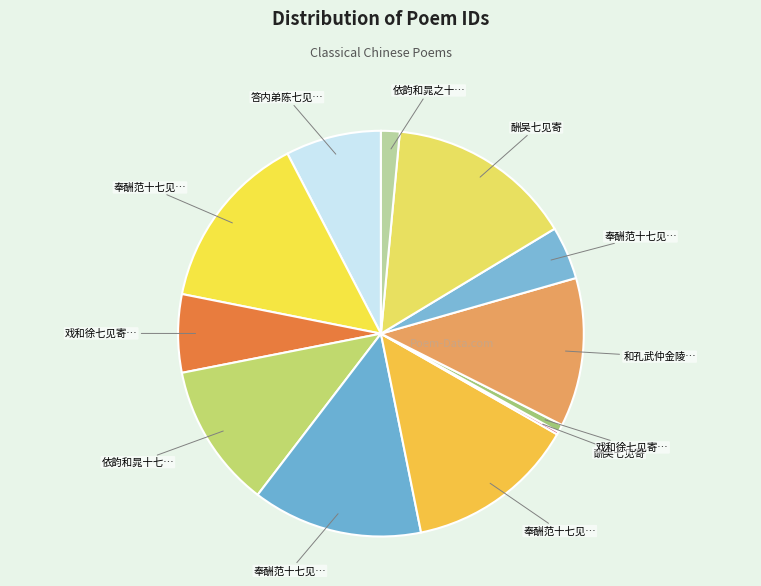

To the nearest percent, what is the difference between the largest and smallest slice percentages?

15%